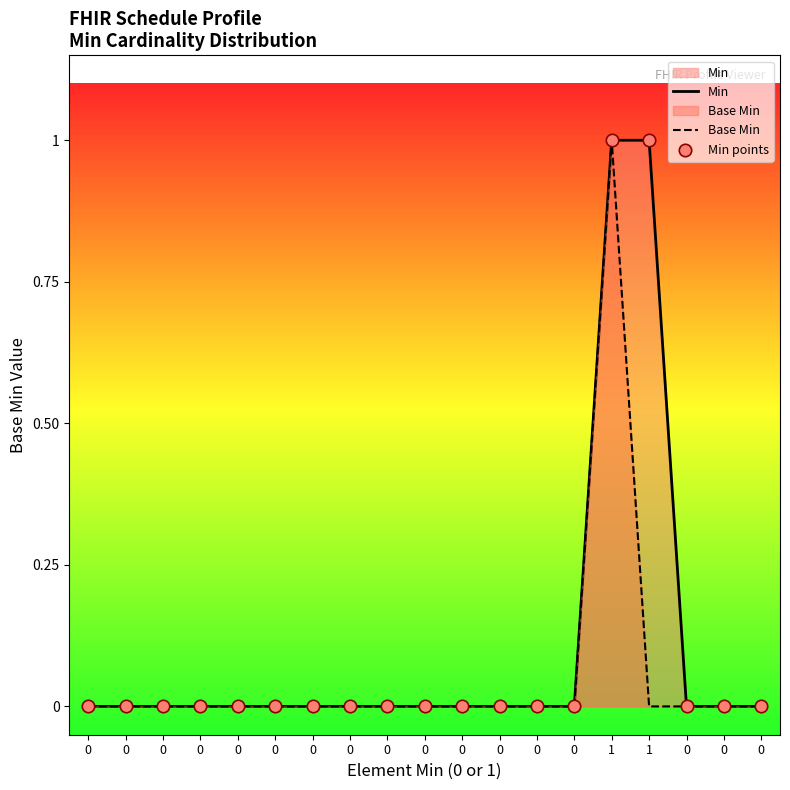

Which series reaches the minimum Y coordinate?

Min